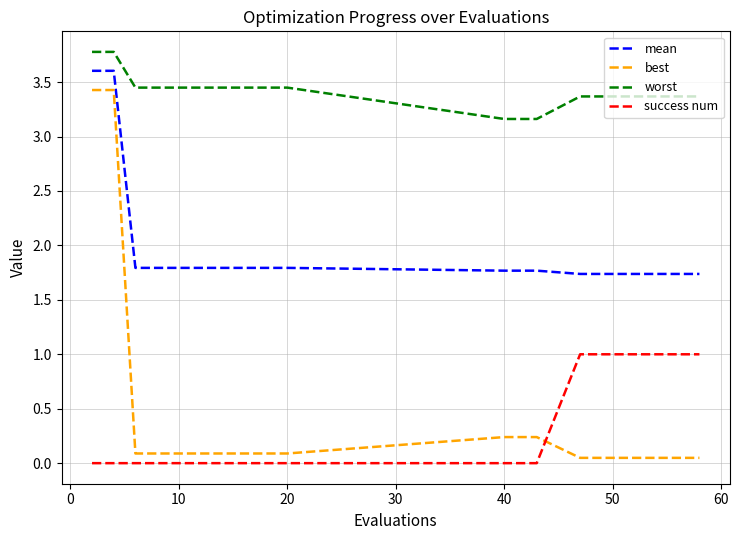

True or false: worst and best cross at least once.

False